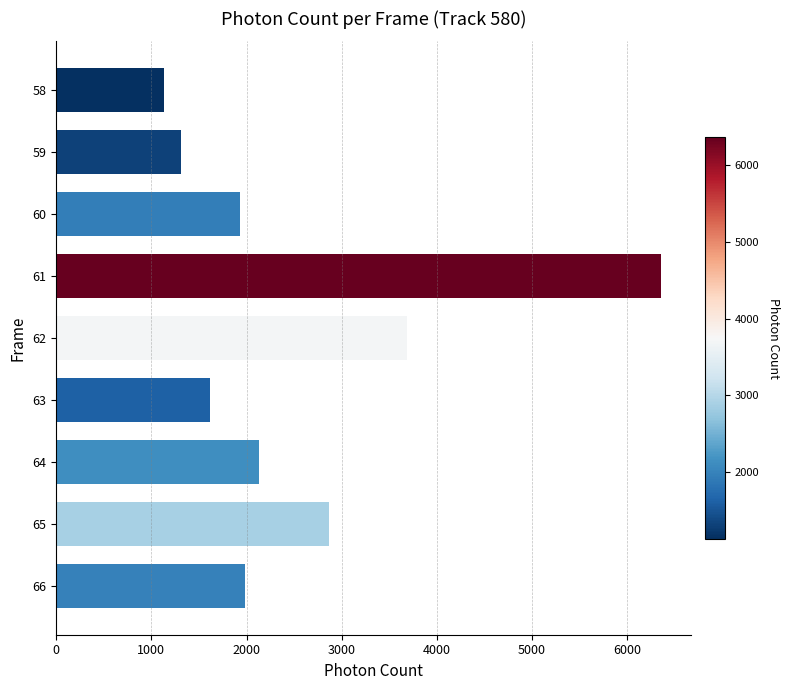

What is the difference between the maximum and minimum values?

5225.9